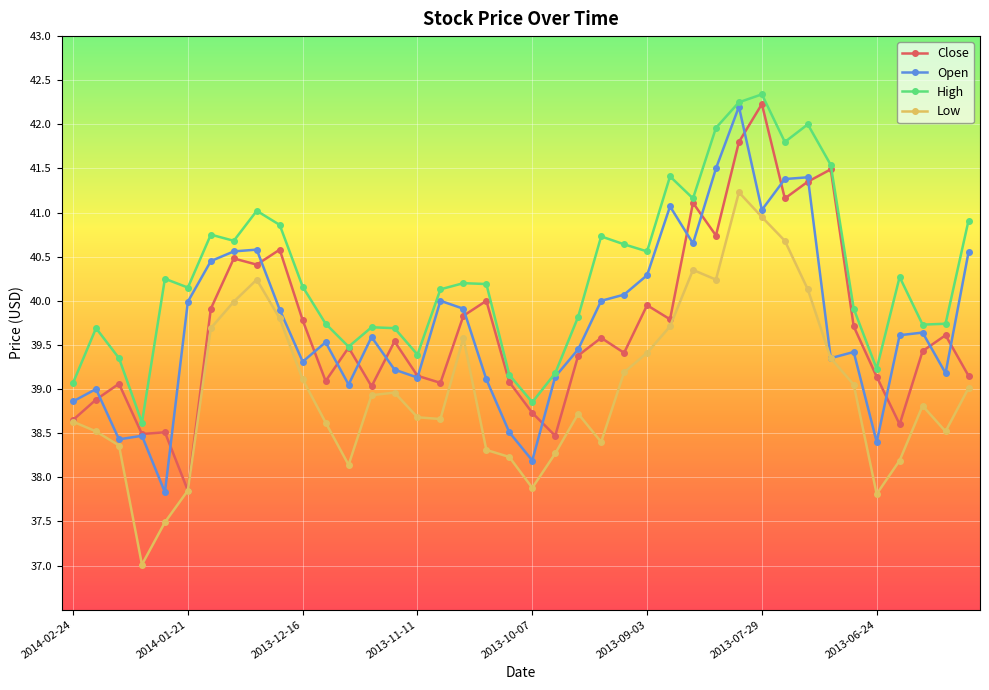

How many data points in High are less than 40?

17